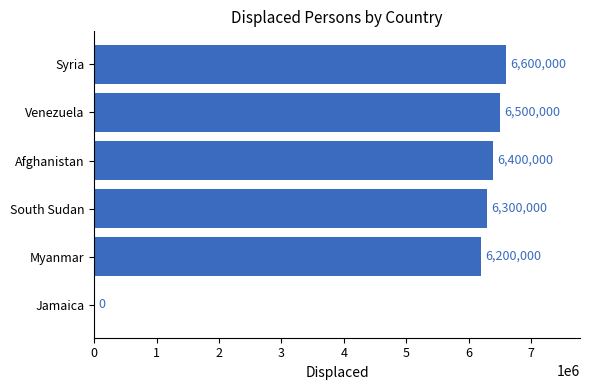

Reading top to bottom, extract all data points from this chart.

Syria=6600000	Venezuela=6500000	Afghanistan=6400000	South Sudan=6300000	Myanmar=6200000	Jamaica=0